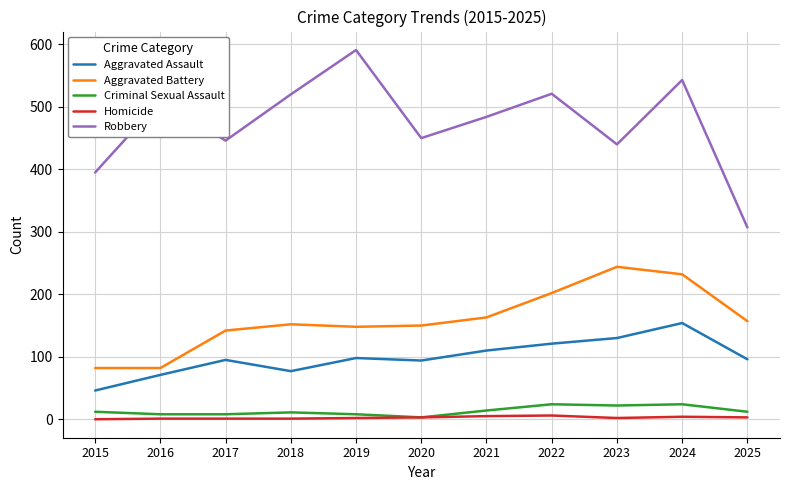

Which series has the largest range (max minus min)?

Robbery